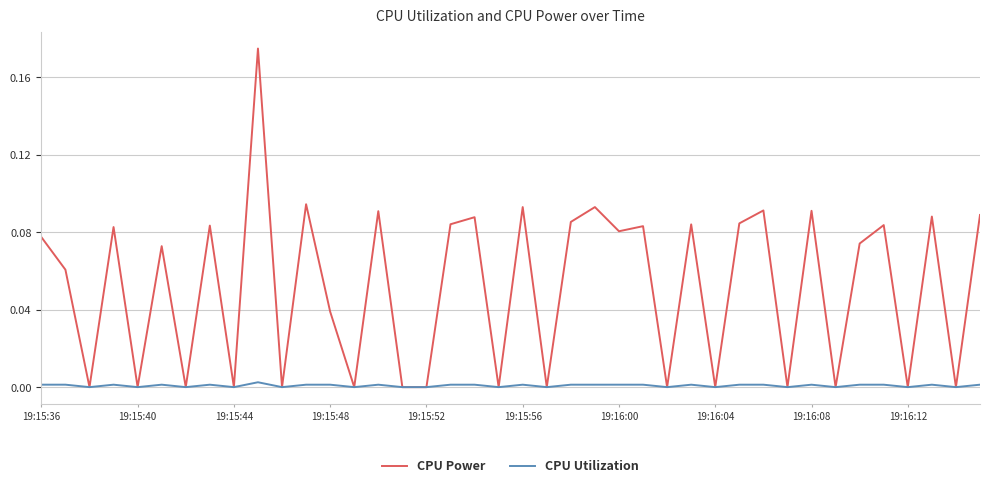

Which series has the largest total across all categories?

CPU Power